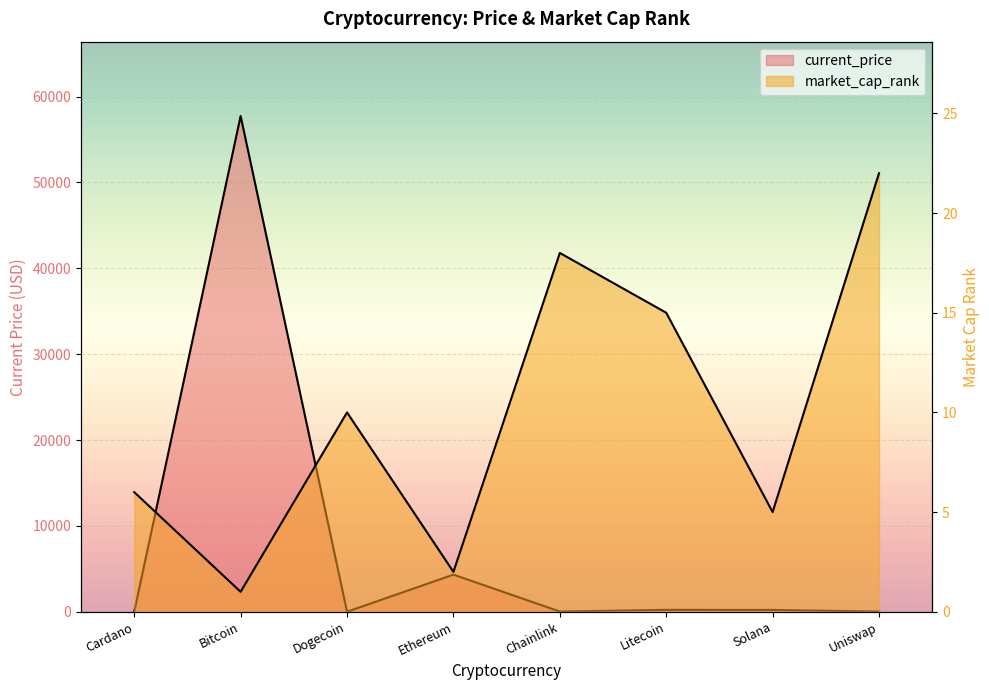

List the series in order of their overall mean, highest first.

current_price, market_cap_rank